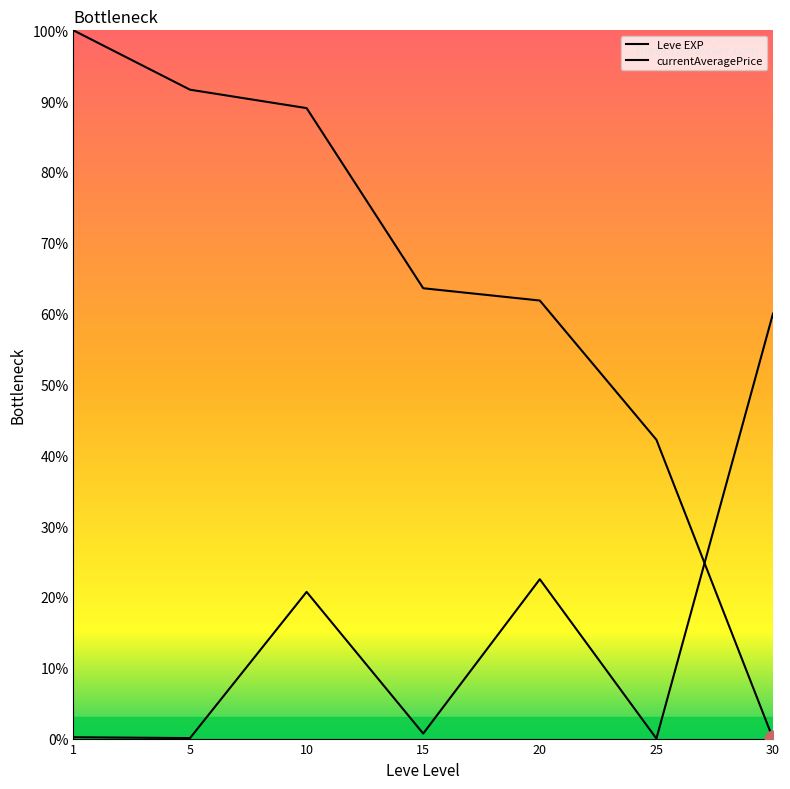

At which category does the chart reach its peak across all series?

1